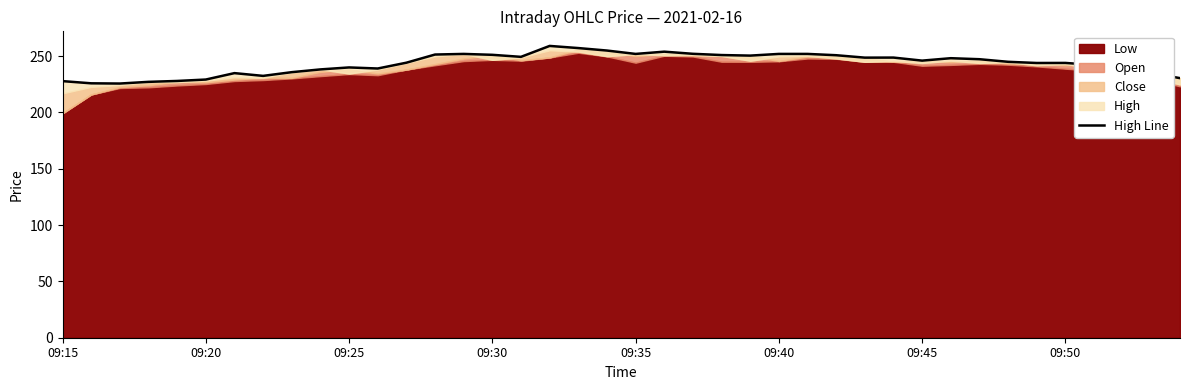

At which category does the chart reach its peak across all series?

17